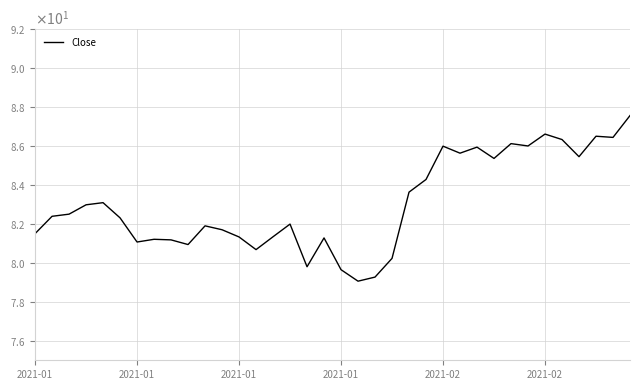

Does the chart have visible grid lines?

Yes